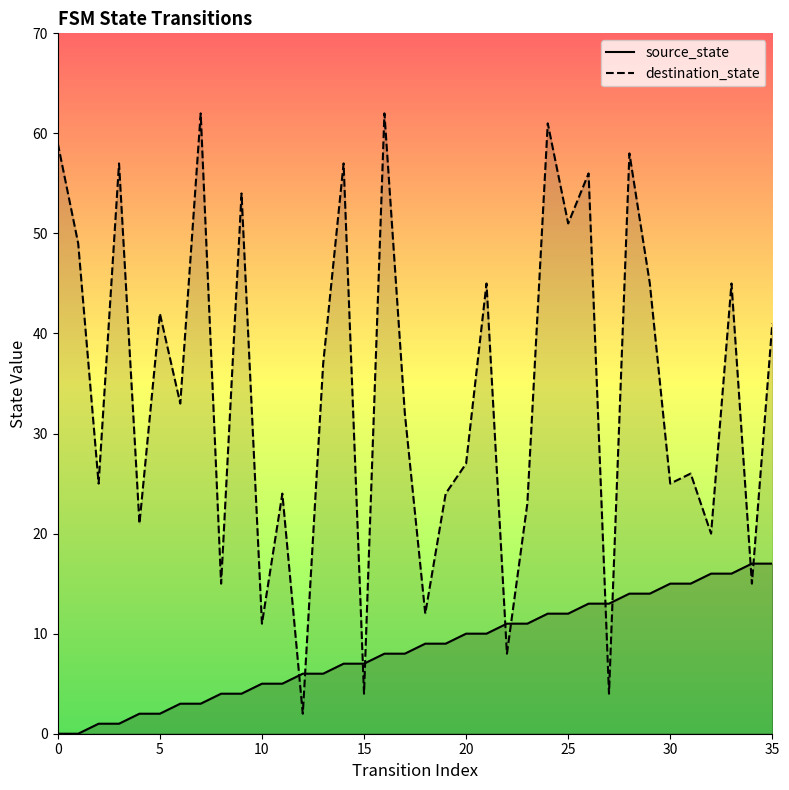

True or false: destination_state and source_state intersect in this chart.

True